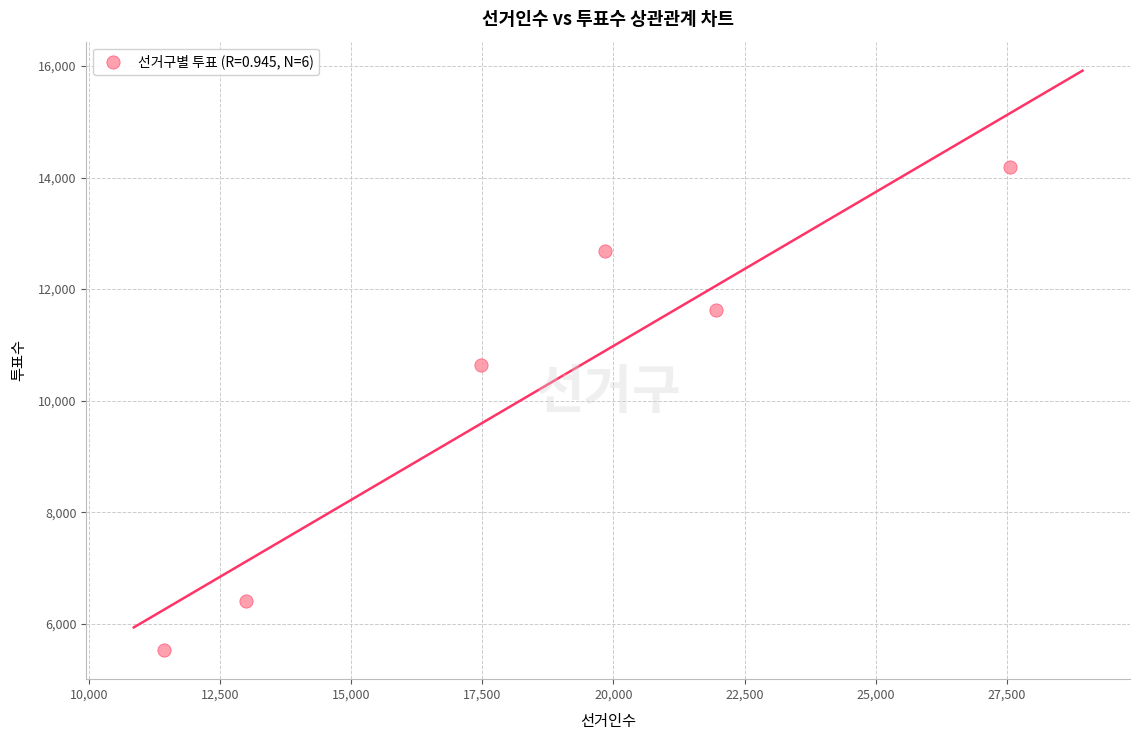

What Y value in the scatter plot is closest to 9855?

10638